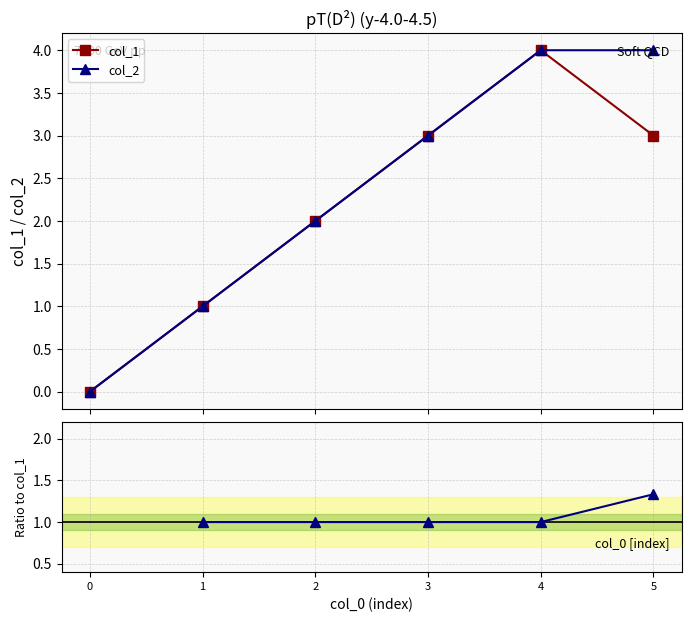

Count the col_2 values in the range 1 to 4.

5